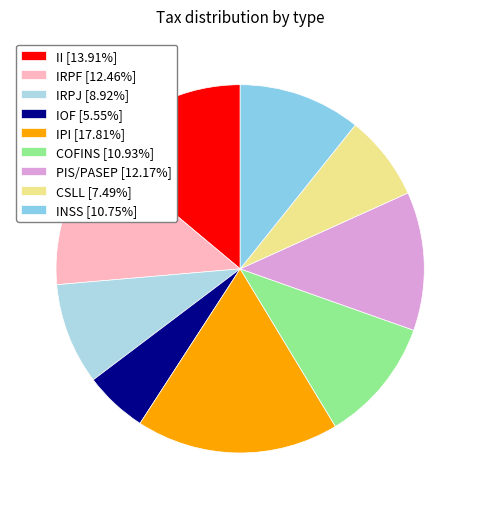

How many segments does this pie chart have?

9